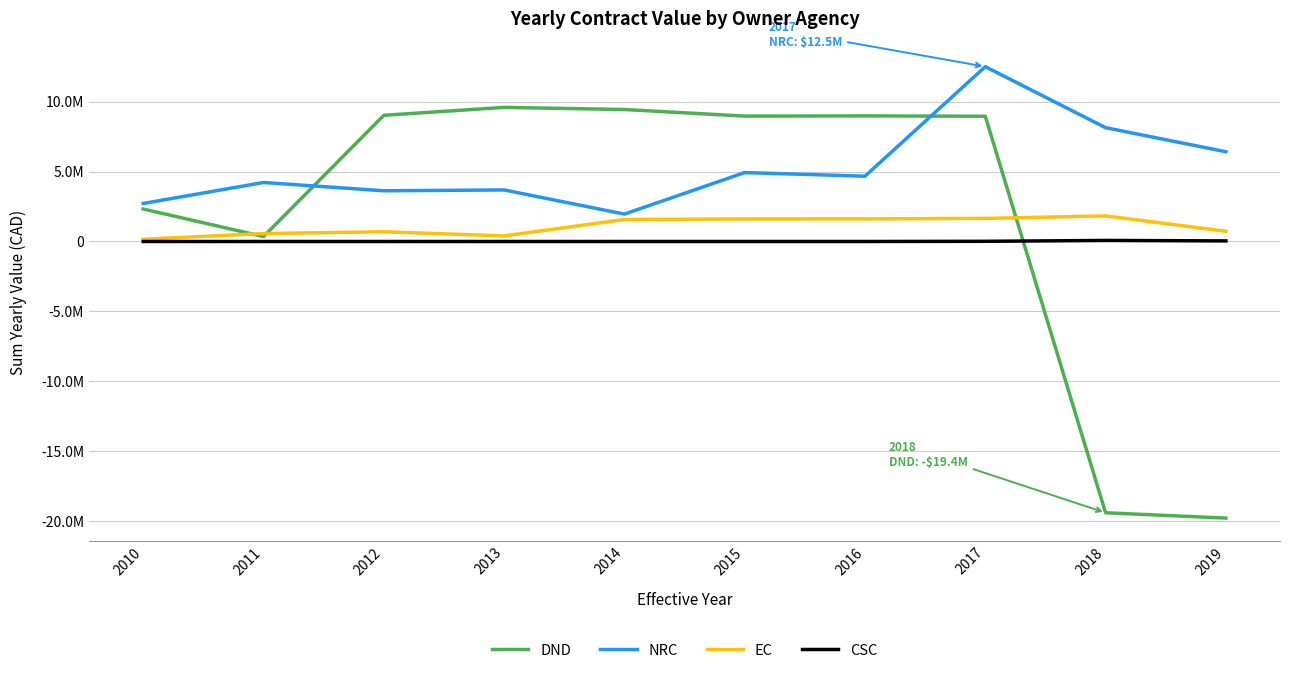

What are all the series names shown in the legend?

DND, NRC, EC, CSC